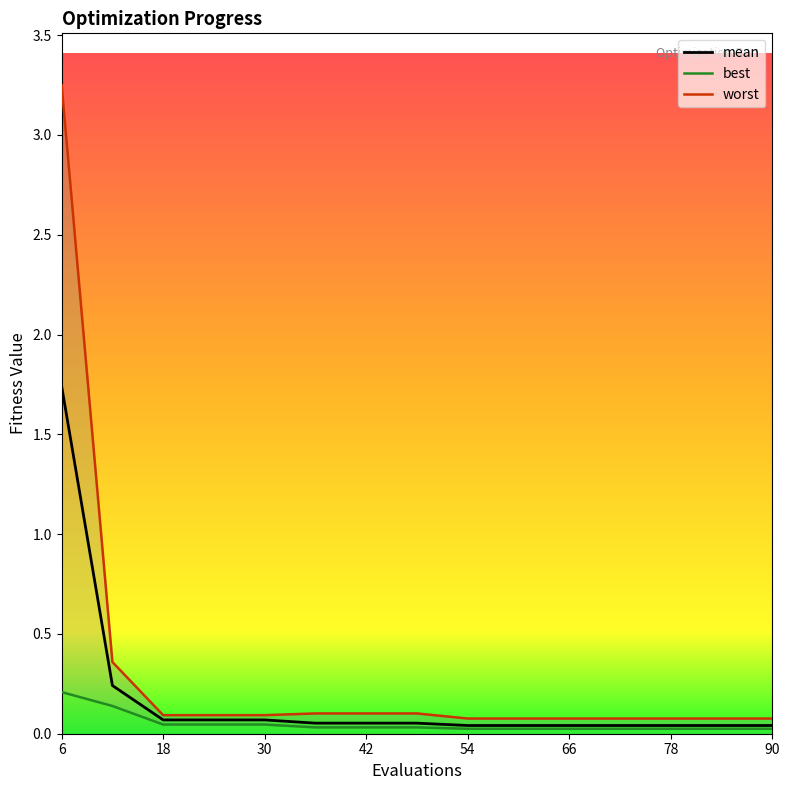

Reading left to right, list all the values displayed in this chart.

mean: 6=1.7	12=0.2	18=0.1	24=0.1	30=0.1	36=0.1	42=0.1	48=0.1	54=0.0	60=0.0	66=0.0	72=0.0	78=0.0	84=0.0	90=0.0
best: 6=0.2	12=0.1	18=0.0	24=0.0	30=0.0	36=0.0	42=0.0	48=0.0	54=0.0	60=0.0	66=0.0	72=0.0	78=0.0	84=0.0	90=0.0
worst: 6=3.2	12=0.4	18=0.1	24=0.1	30=0.1	36=0.1	42=0.1	48=0.1	54=0.1	60=0.1	66=0.1	72=0.1	78=0.1	84=0.1	90=0.1